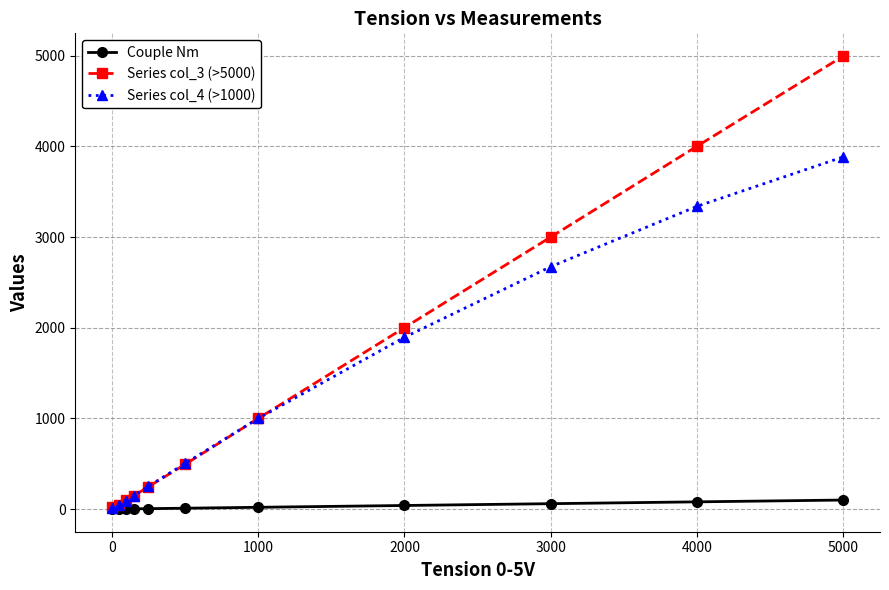

List the series in order of their peak value, lowest first.

Couple Nm, Series col_4 (>1000), Series col_3 (>5000)